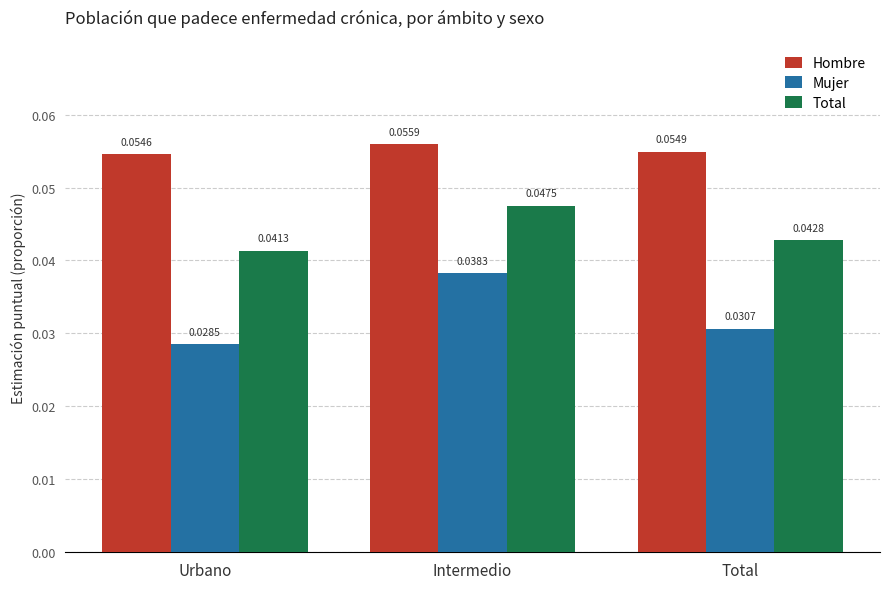

Which series changed the most between Urbano and Intermedio?

Mujer